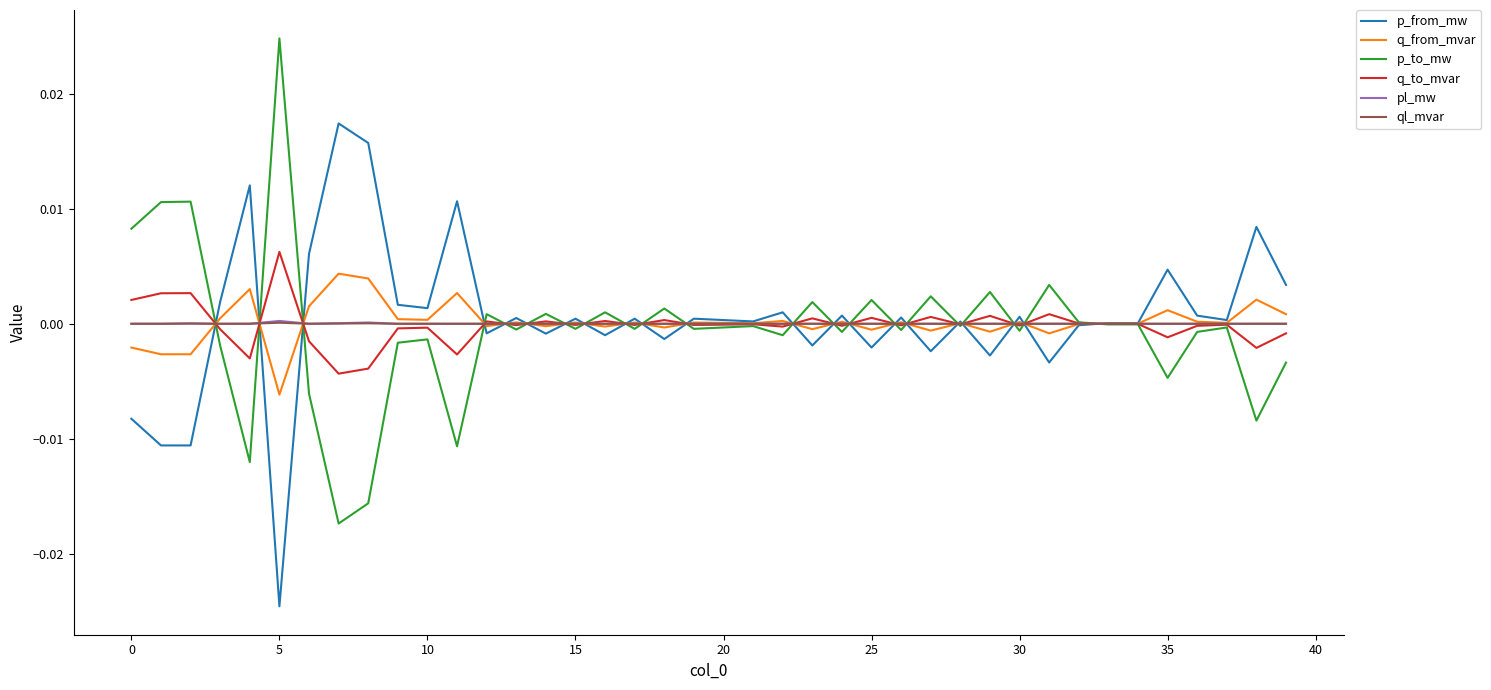

Which category has the highest value across all series?

5